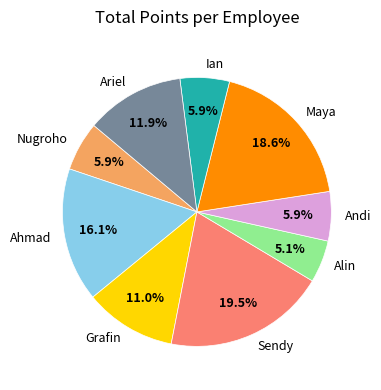

To the nearest percent, what portion does Andi represent?

6%